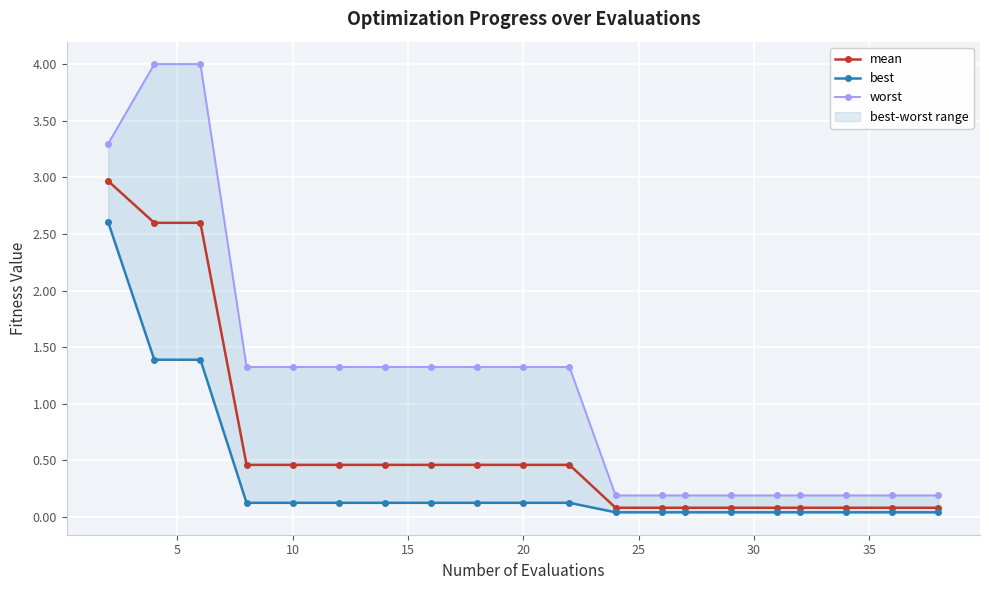

The mean series shows 0.5 at 20. True or false?

True